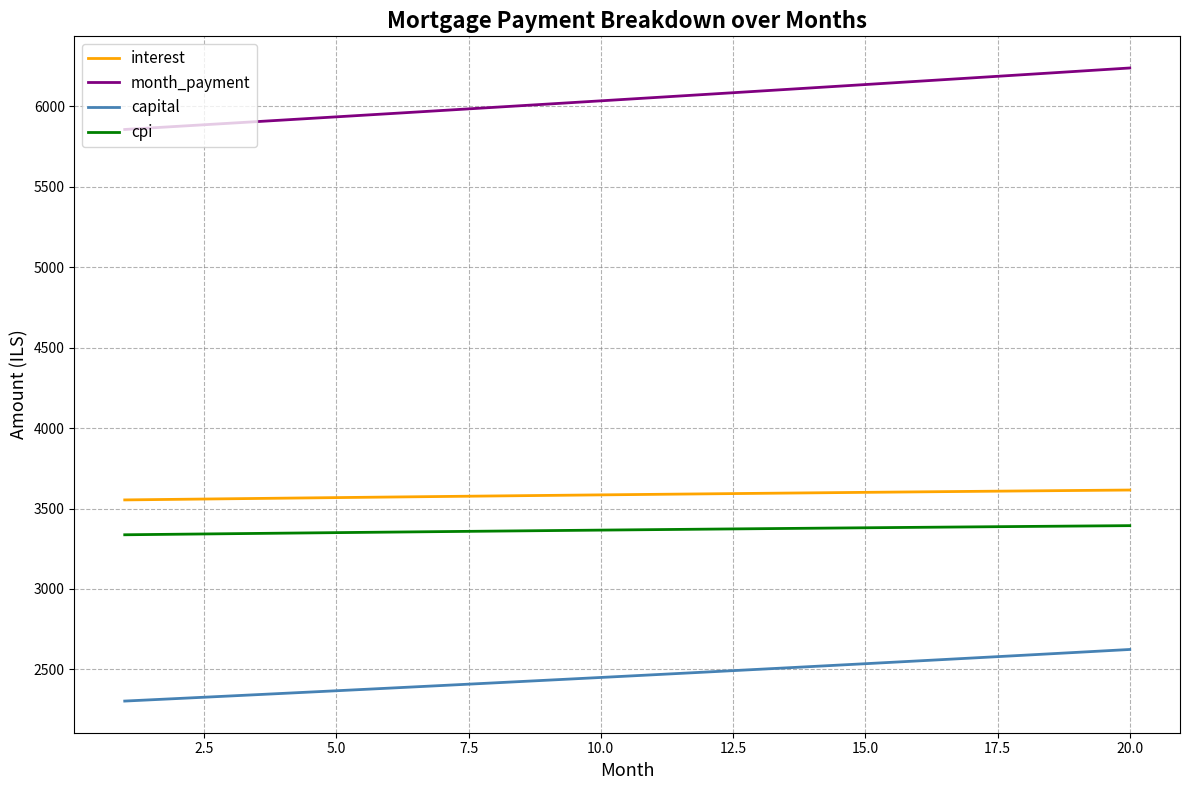

True or false: month_payment and cpi intersect in this chart.

False